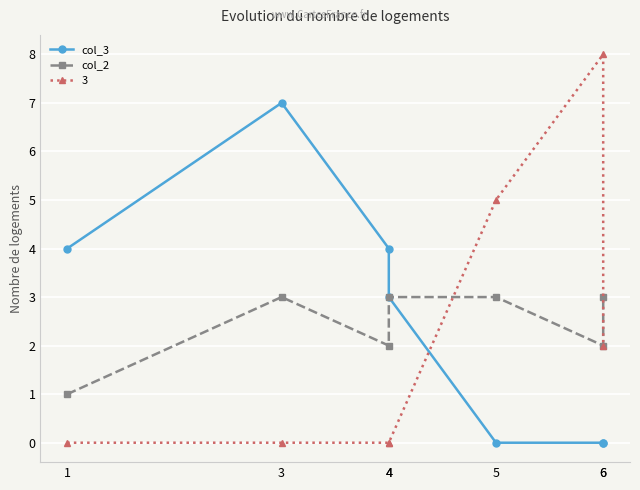

What is the difference between the maximum and minimum values in the col_3 series?

7